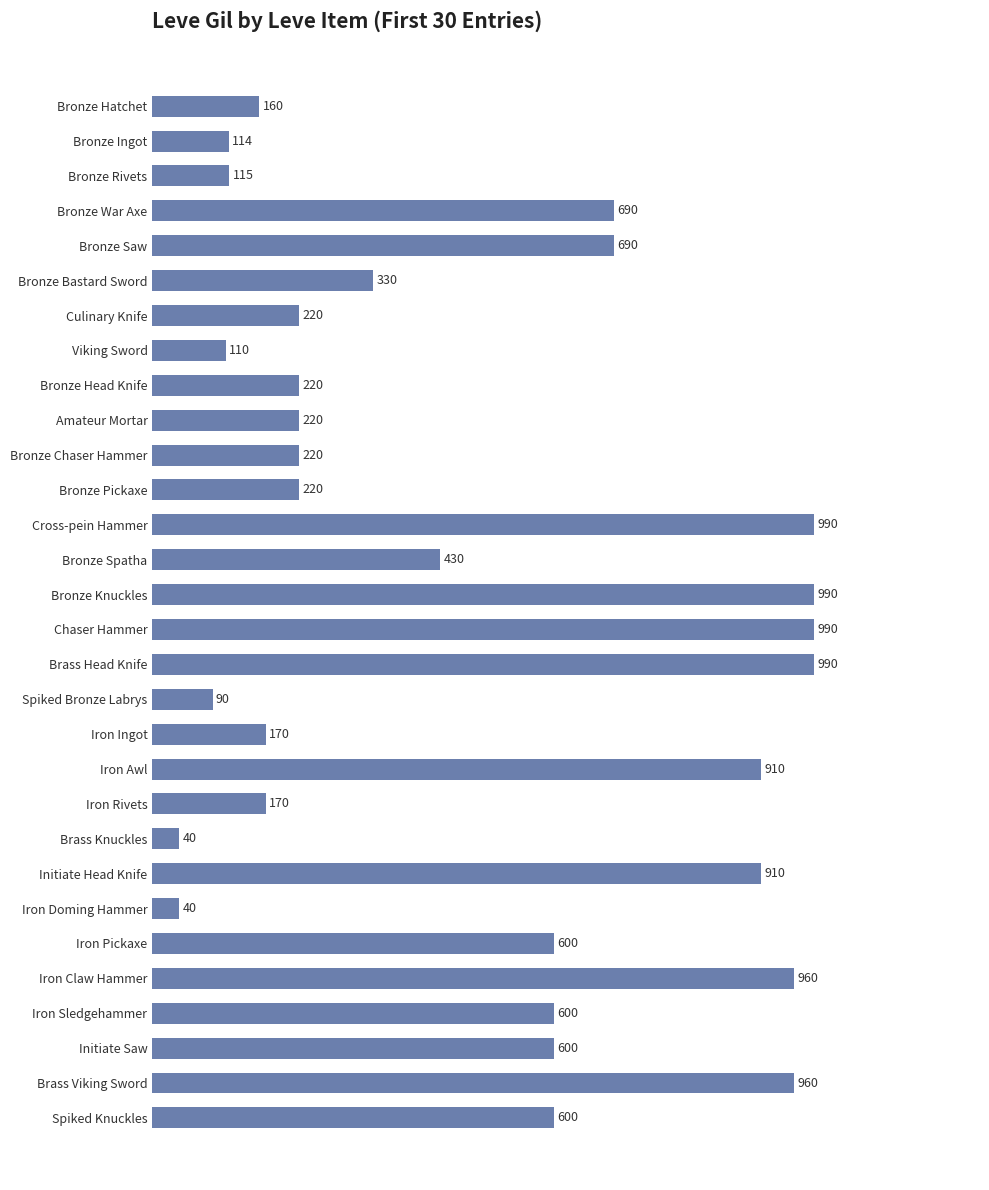

Does the chart contain any negative values?

No